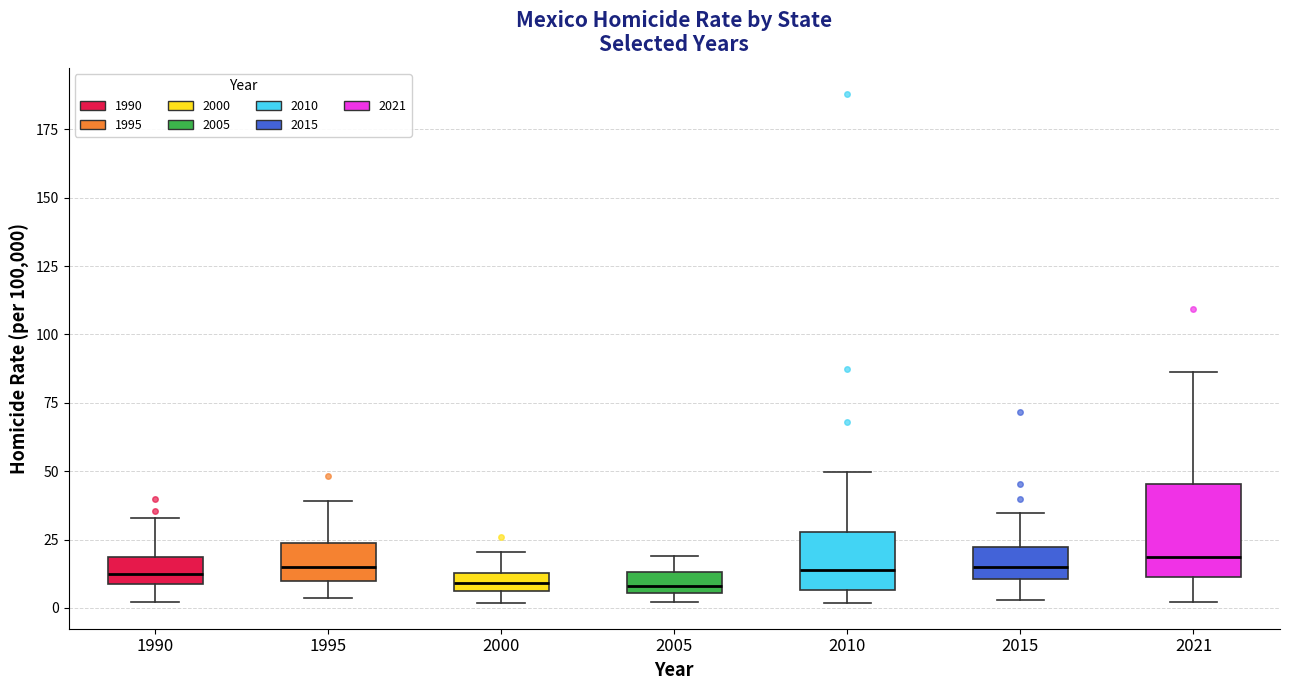

Where does the lower whisker of the box at x = 1990 end on the y-axis? The values are not printed on the chart, so give them approximately, as read against the axis.

0